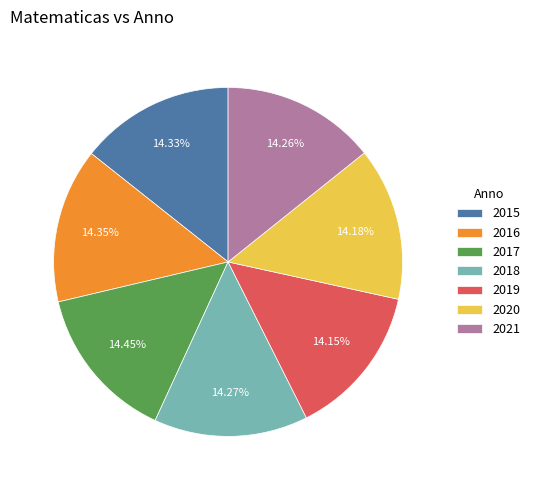

How many slices are in this pie chart?

7